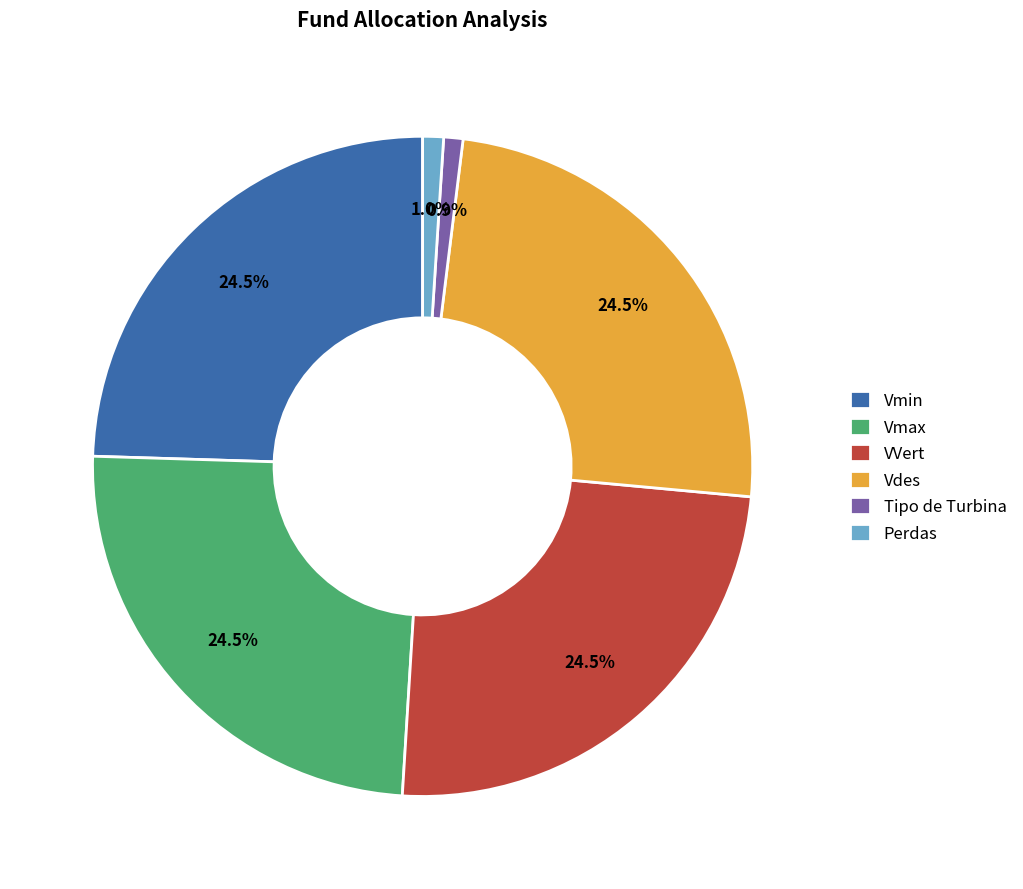

To the nearest percent, what is the average slice percentage?

17%